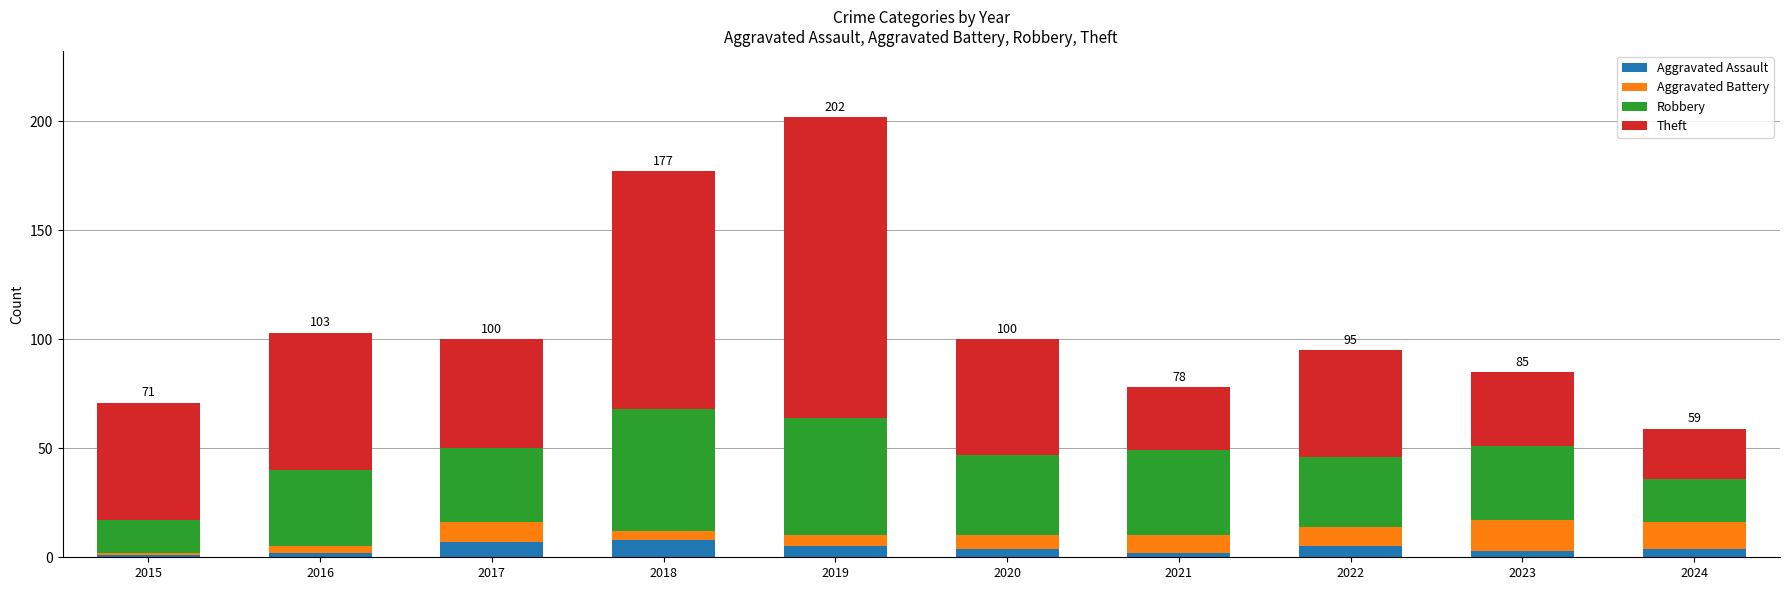

Are the bars grouped side by side (vs. stacked)?

No